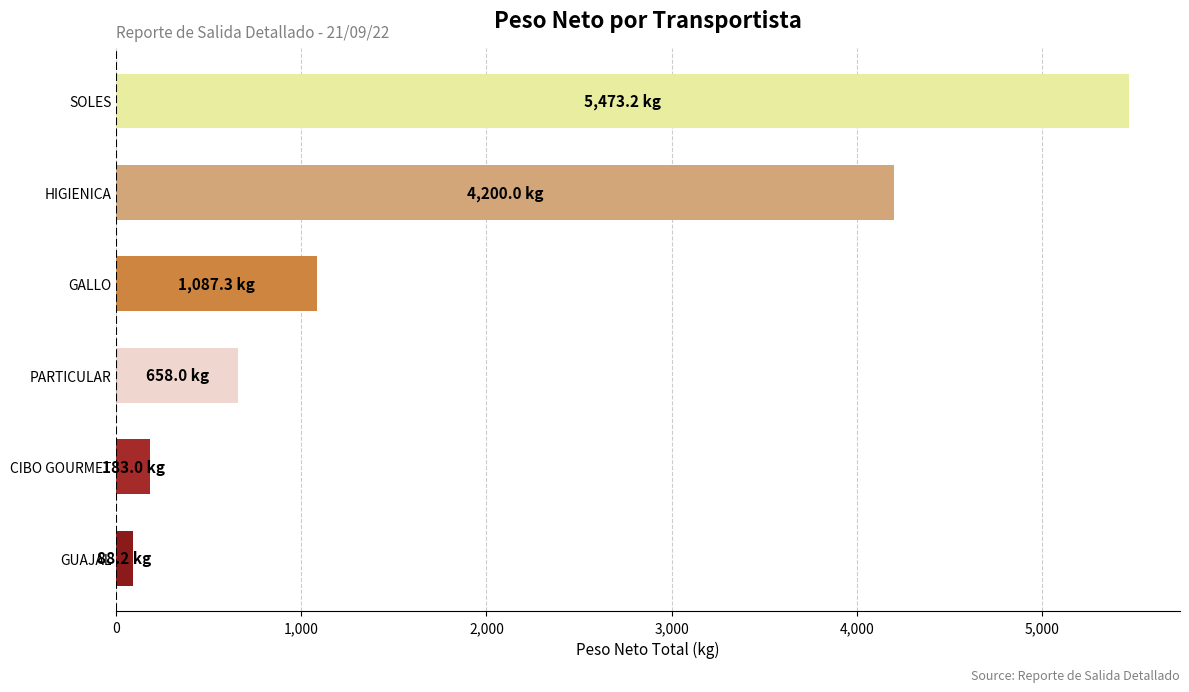

Is it true that the value at PARTICULAR is 658.0?

True